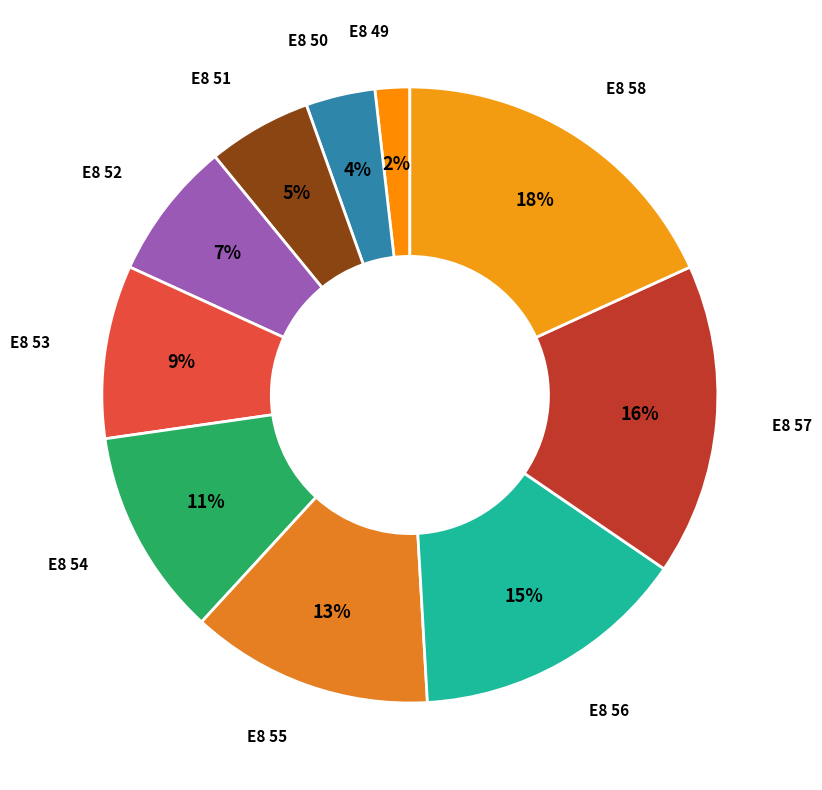

How many segments does this pie chart have?

10